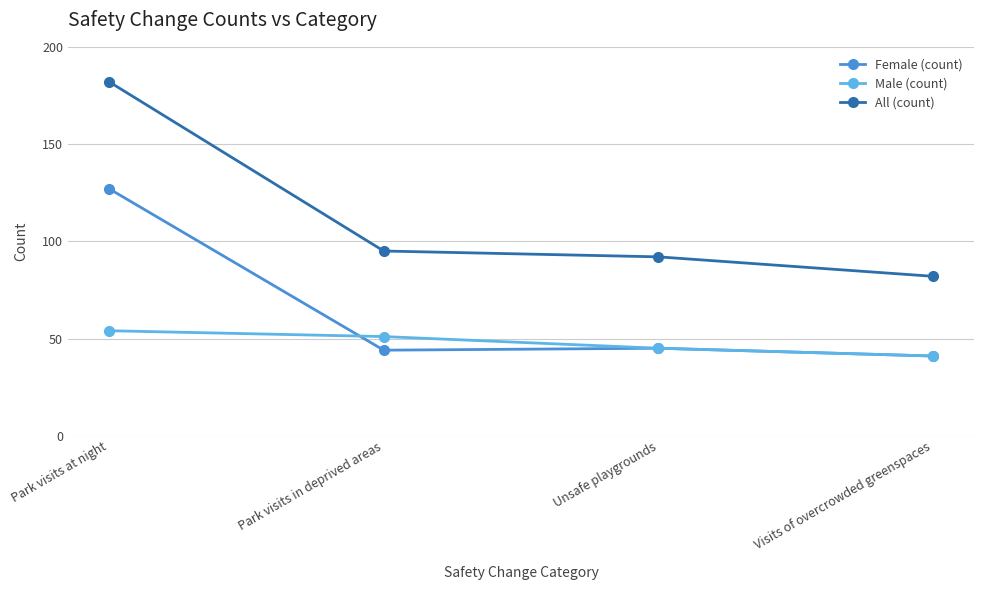

Where does the Female (count) series first go above 45?

Park visits at night